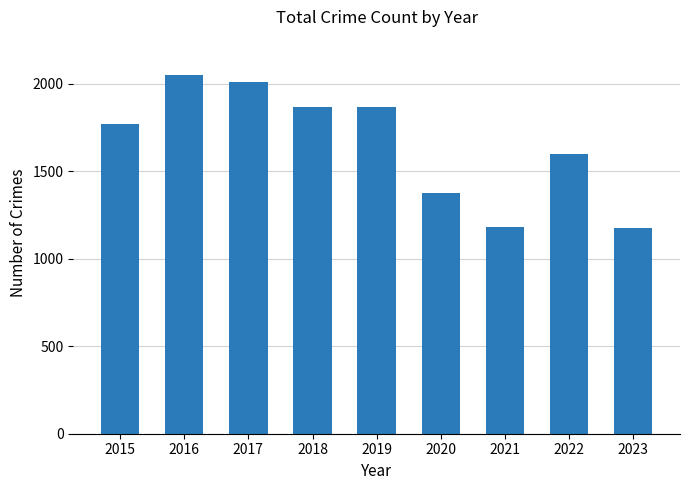

What is the approximate value at 2019?

1866